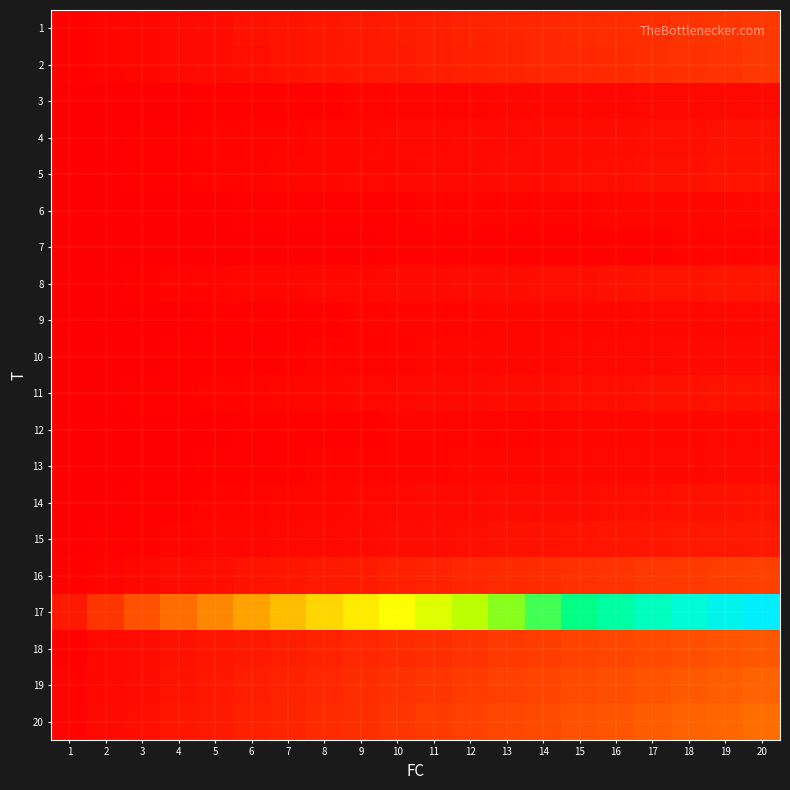

Between 5 and 12, which is larger?

12